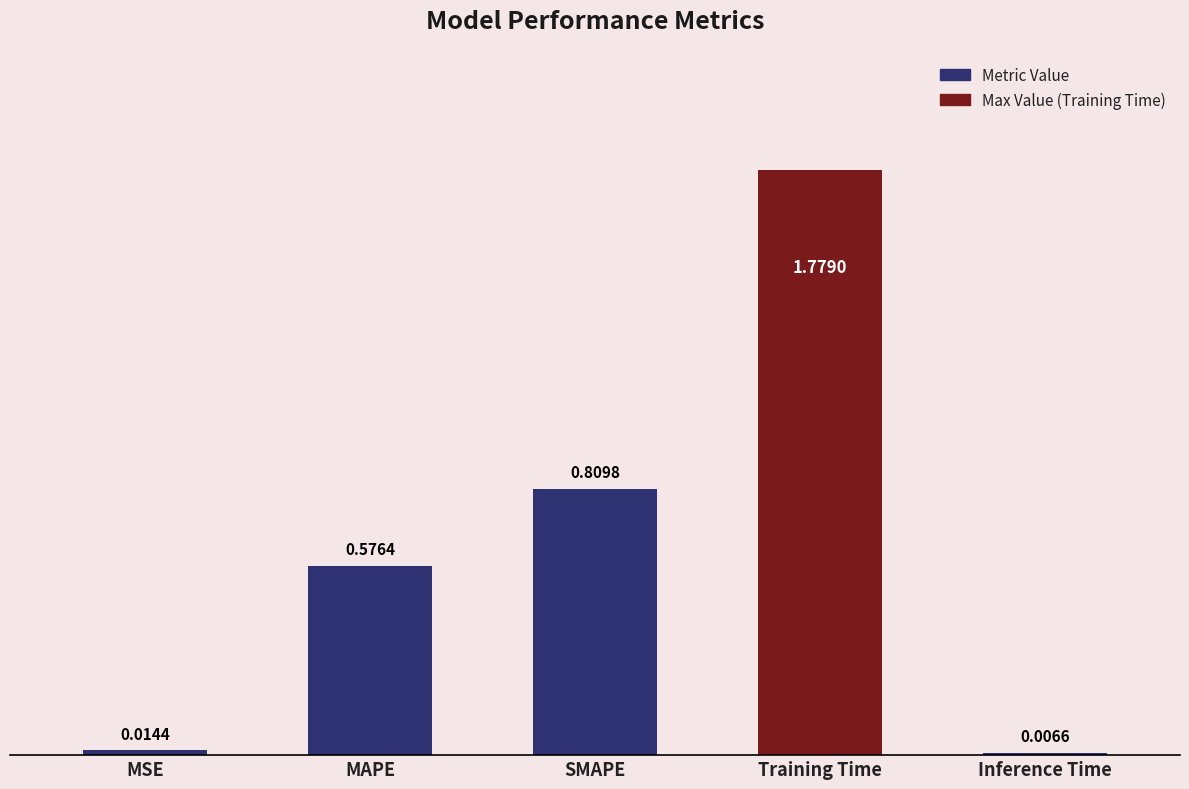

What is the difference between the values at Training Time and MAPE?

1.2